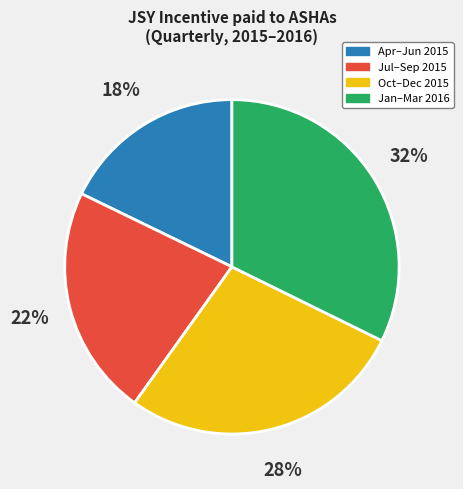

What percentage is the Jan–Mar 2016 slice, to the nearest percent?

32%